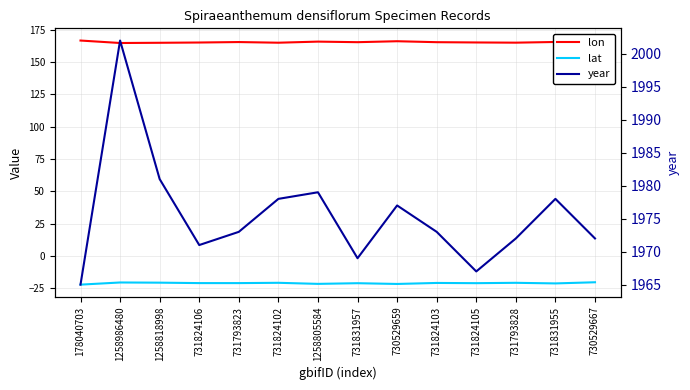

What is the label of the 7th point from the left?

1258805584